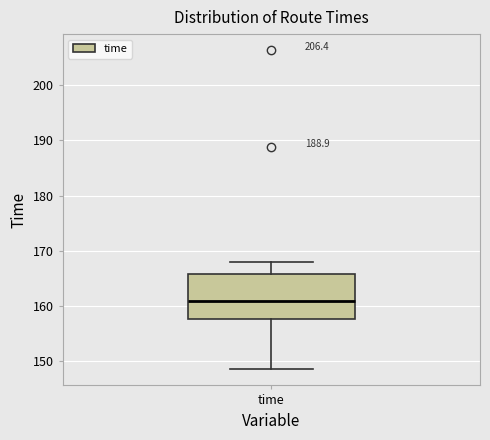

Where does the upper whisker of the box for time end on the y-axis? The values are not printed on the chart, so give them approximately, as read against the axis.

168